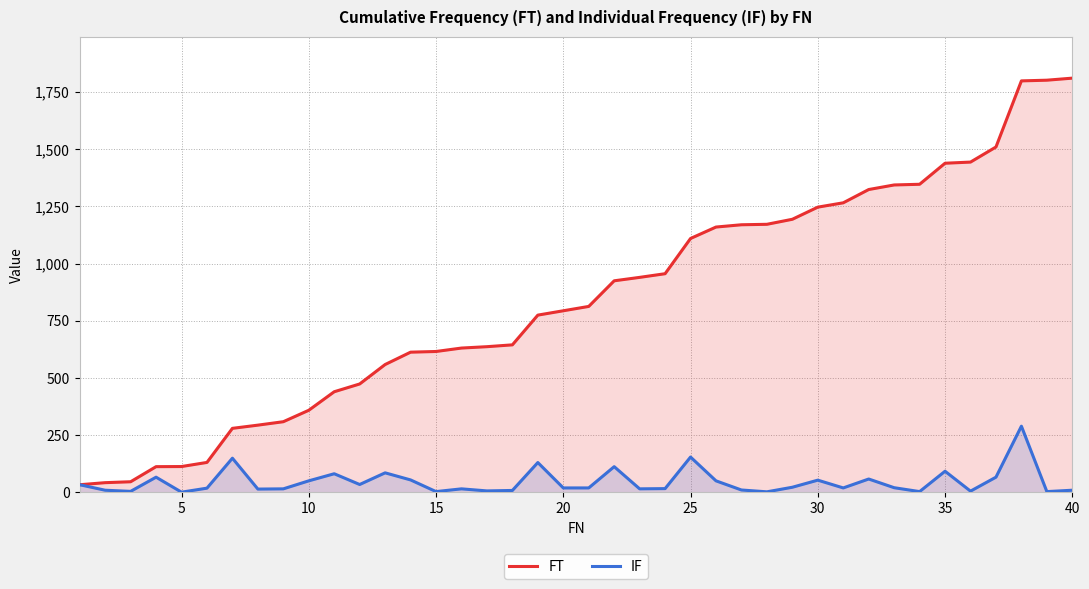

How many data points does each series have?

40